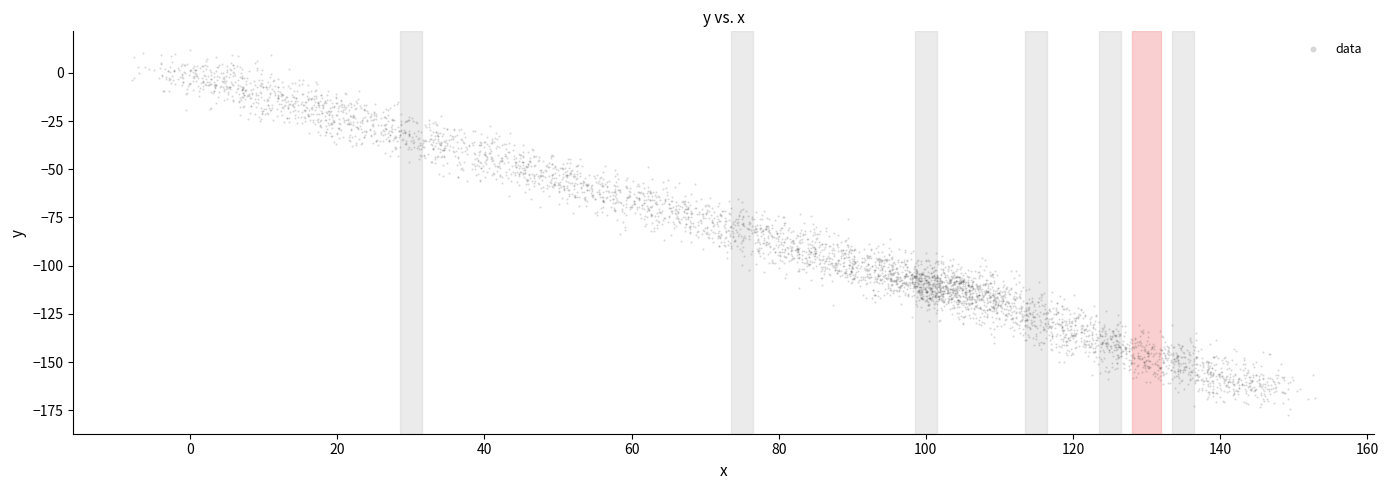

What is the range of X values (max minus min)?

160.7